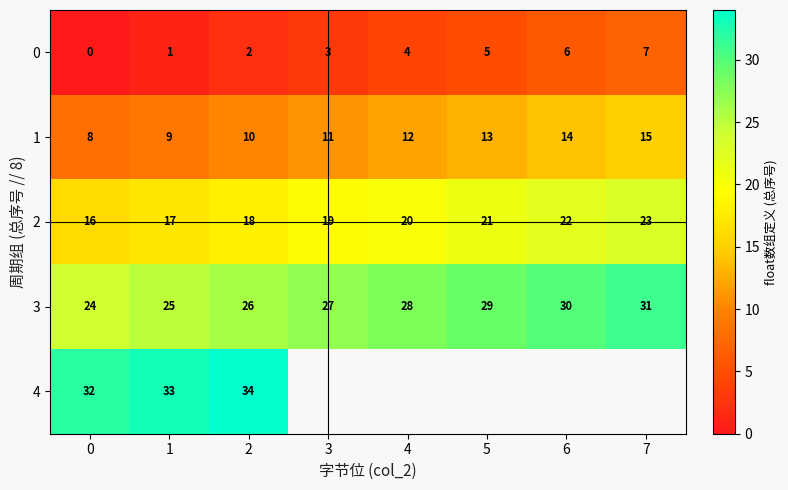

Is the value of 1 at 2 greater than the value of 2 at 4?

No